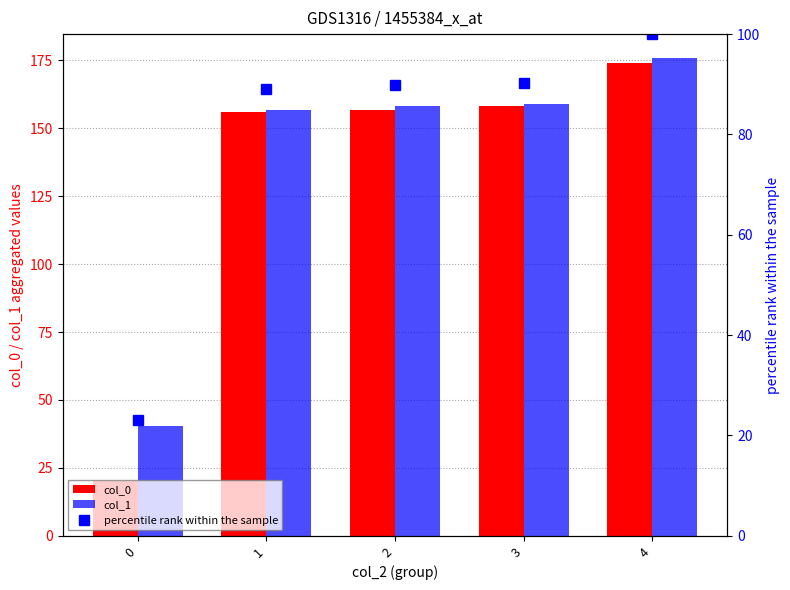

Is it true that col_1 equals 175.9 at 4?

True